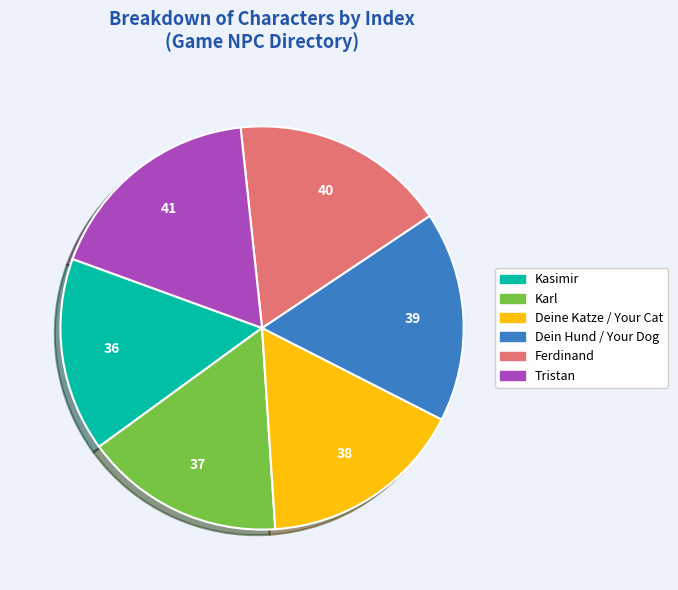

How many segments does this pie chart have?

6